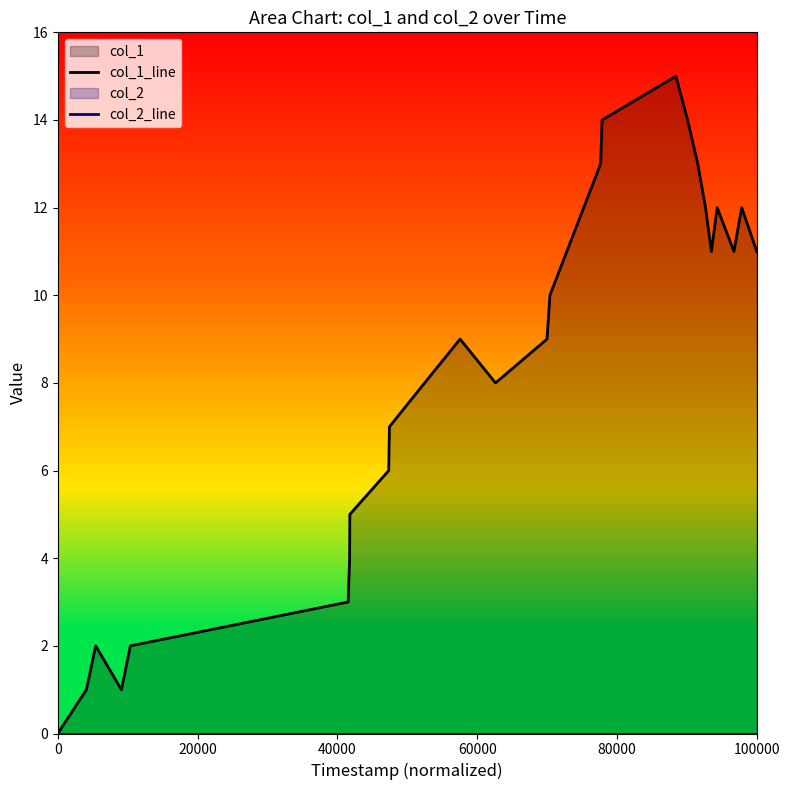

How many lines are shown in the chart?

2